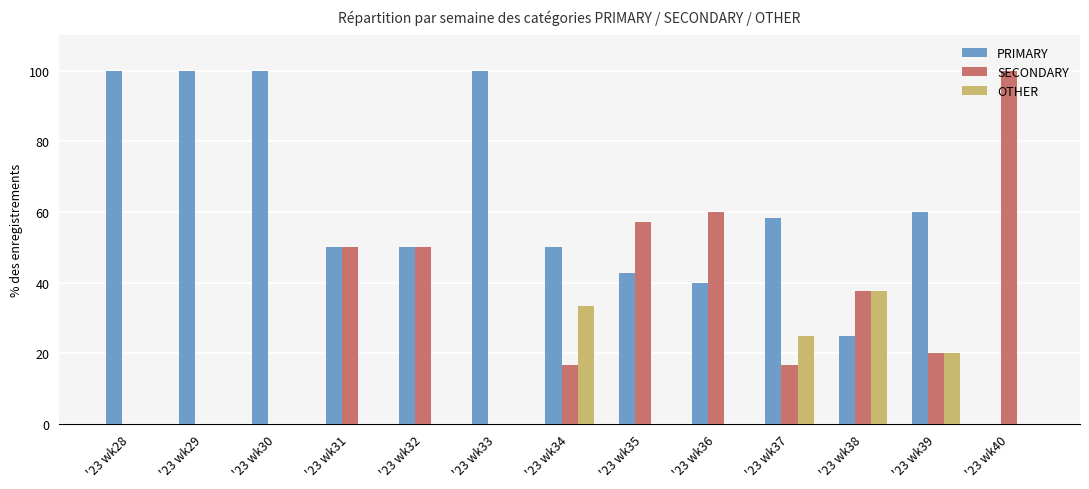

What is the sum of the OTHER values at '23 wk34 and '23 wk33?

33.3